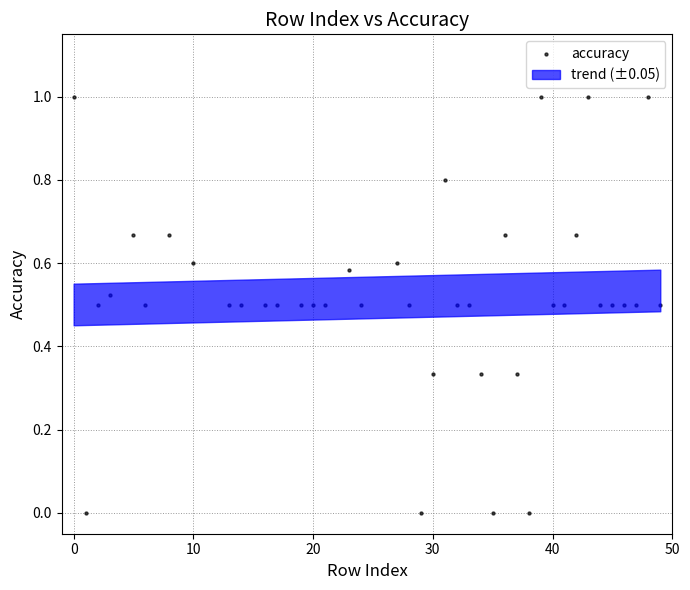

What is the range of Y values (max minus min)?

1.0